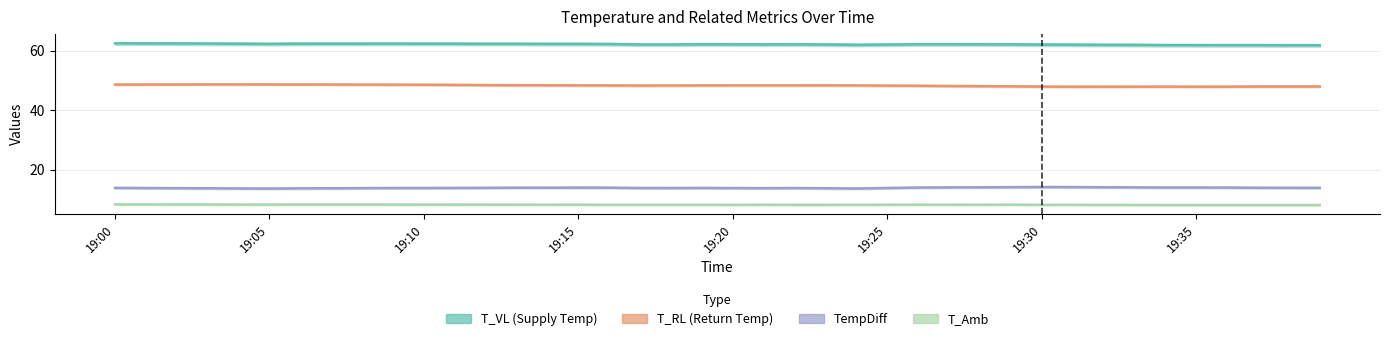

True or false: T_VL and T_Amb cross at least once.

False